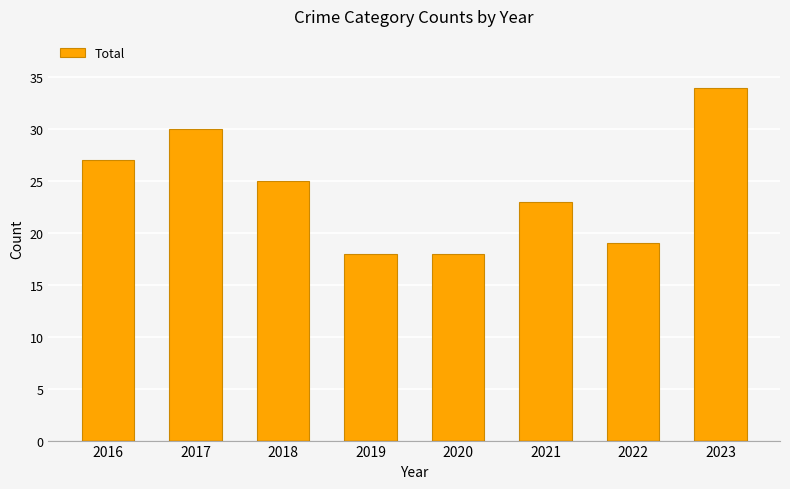

What is the difference between the second highest and second lowest values?

12